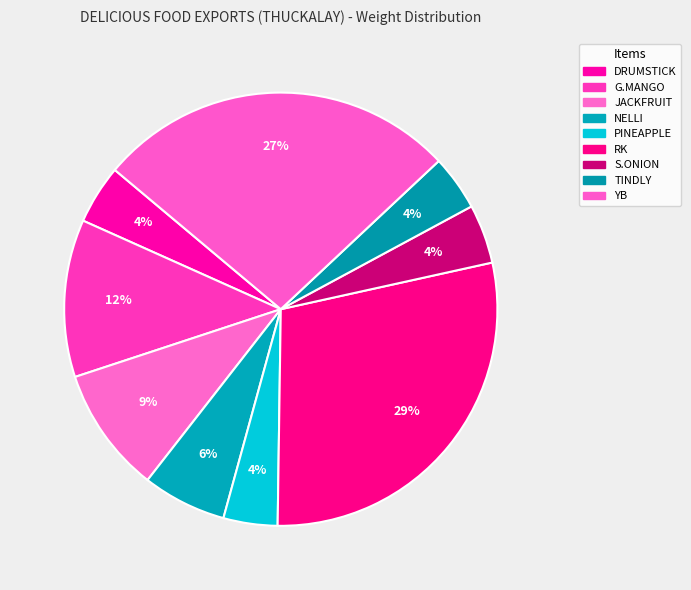

How many slices are in this pie chart?

9